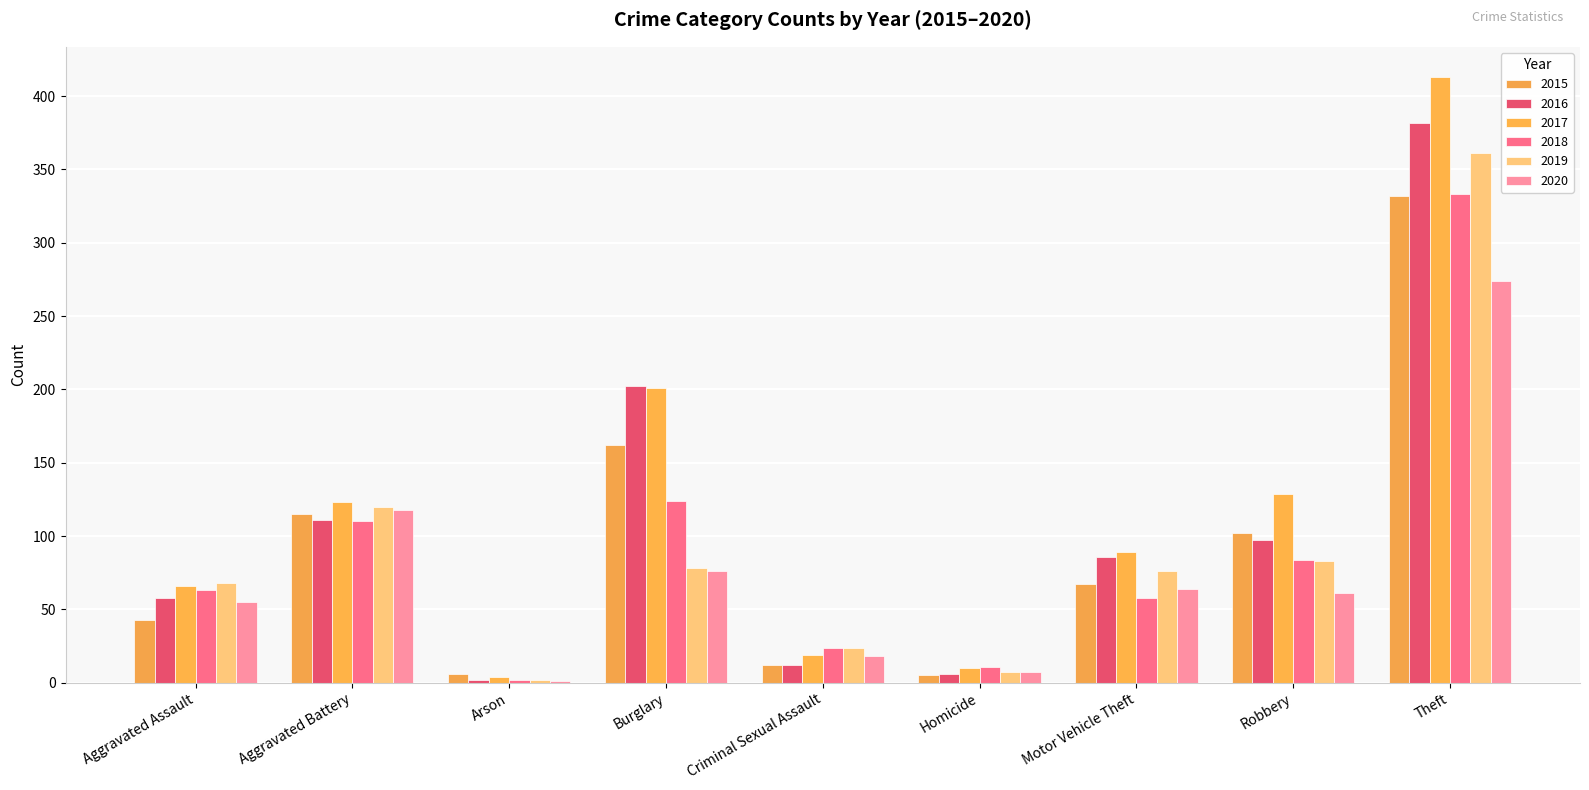

What value does the 2020 series have at Aggravated Battery, to the nearest 10?

120